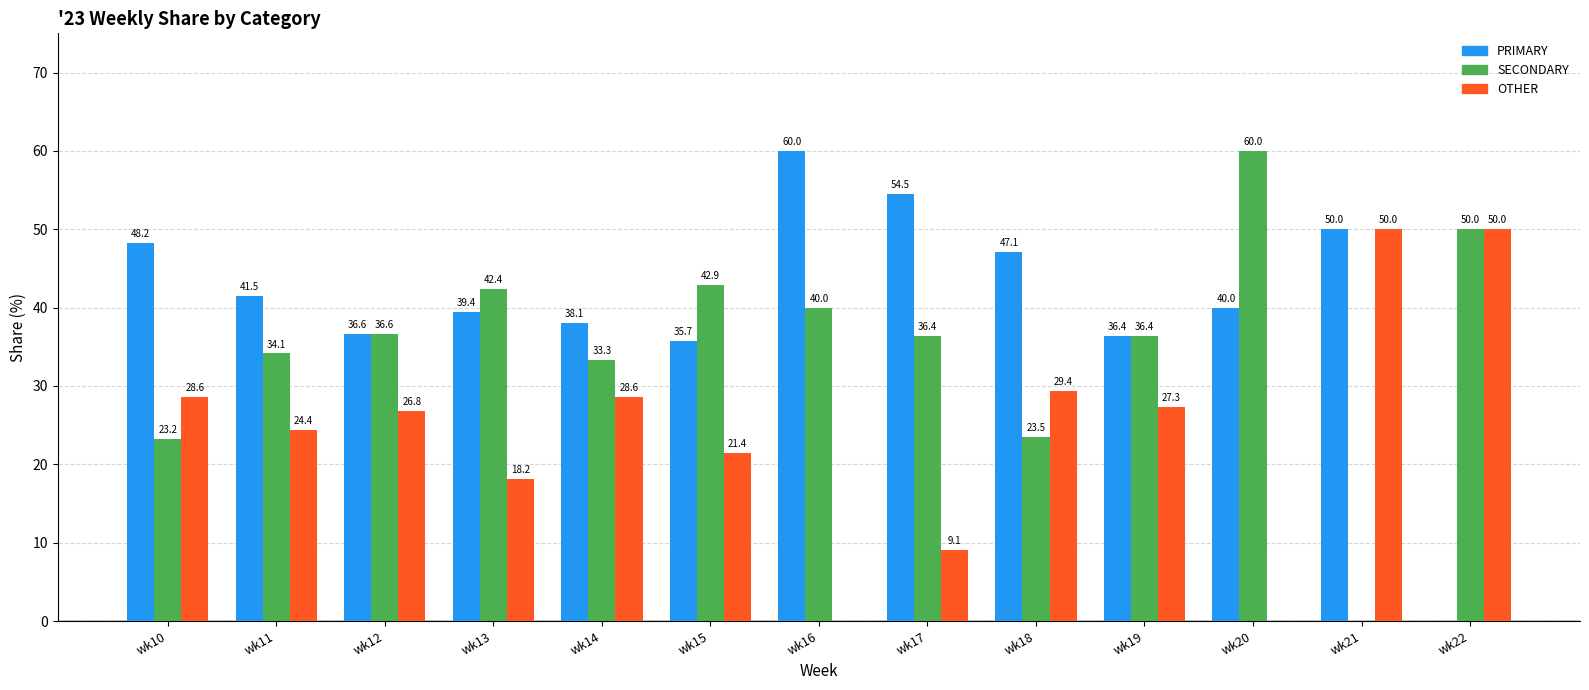

What are all the series names shown in the legend?

PRIMARY, SECONDARY, OTHER